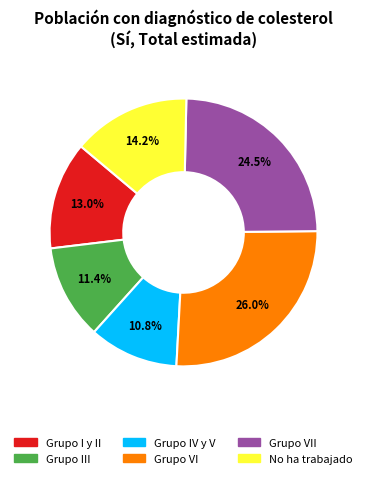

Is there any slice that represents more than half of the pie?

No